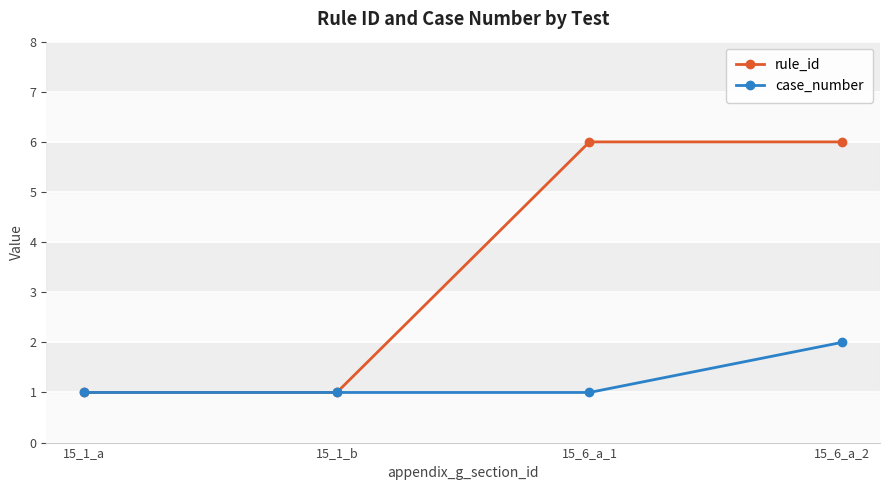

True or false: case_number has more than 2 points higher than both neighbors.

False